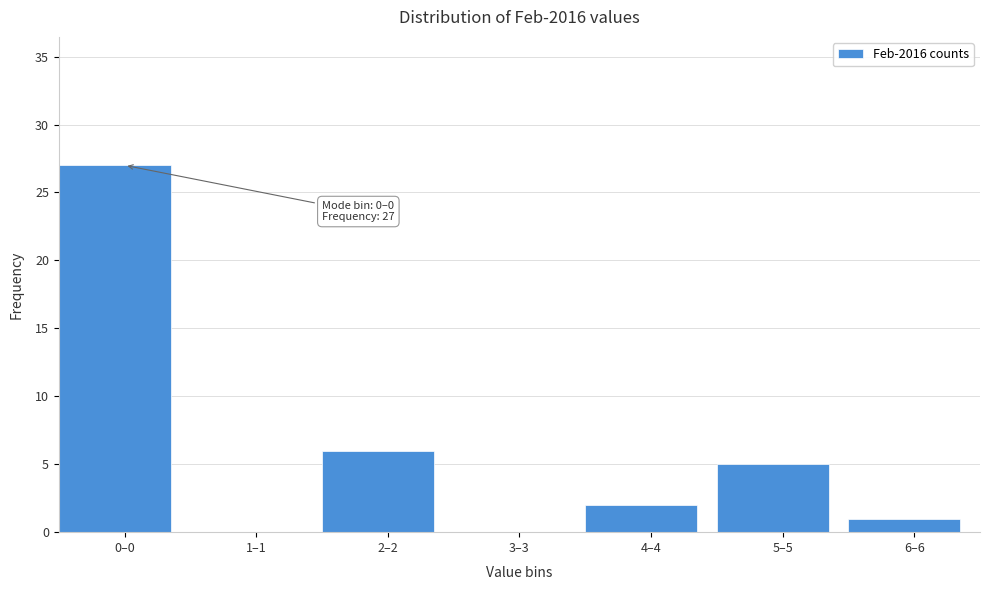

Reading left to right, extract all data points from this chart.

0–0=27	1–1=0	2–2=6	3–3=0	4–4=2	5–5=5	6–6=1